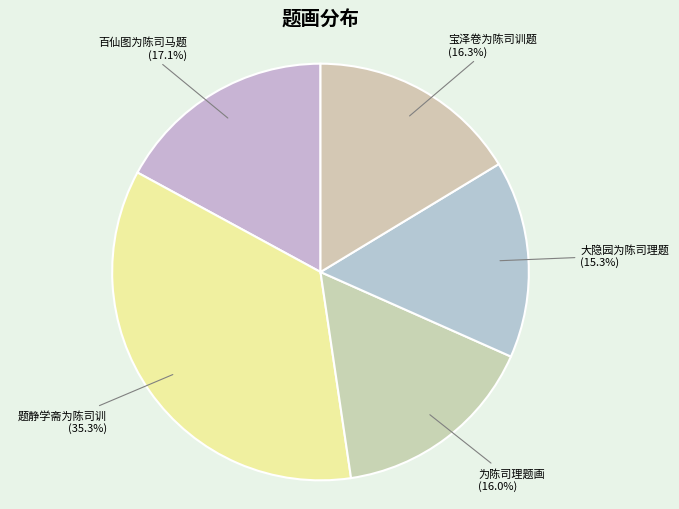

Combined, what portion of the pie is 题静学斋为陈司训 and 宝泽卷为陈司训题?

51.6%